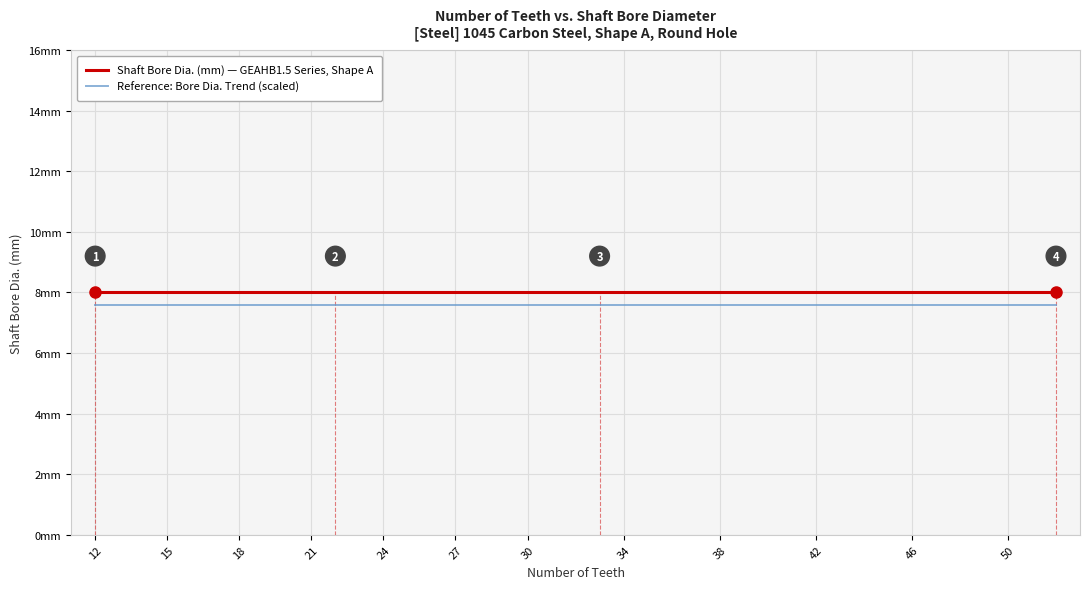

Is this an area chart (filled region under the line)?

No